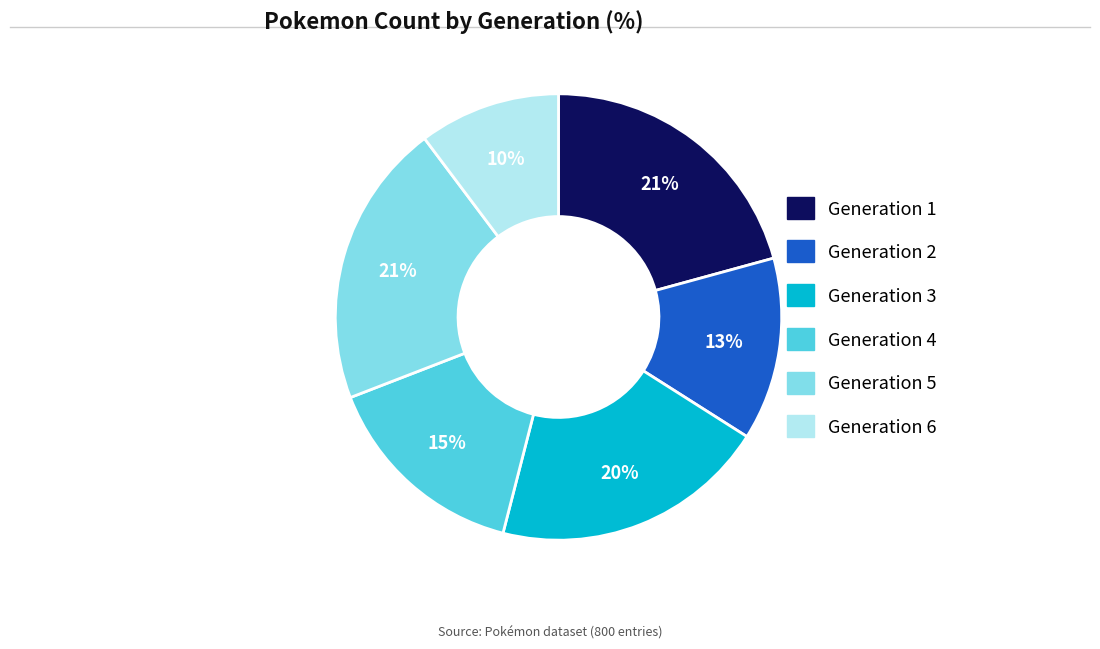

What is the ratio of the value at Generation 6 to the value at Generation 3?

0.5